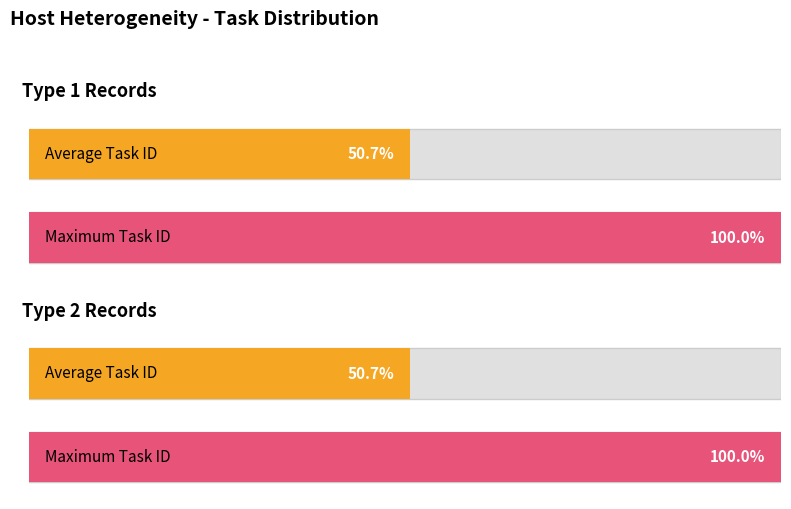

Is it true that Type 1 Tasks equals 4 at T7R1?

False